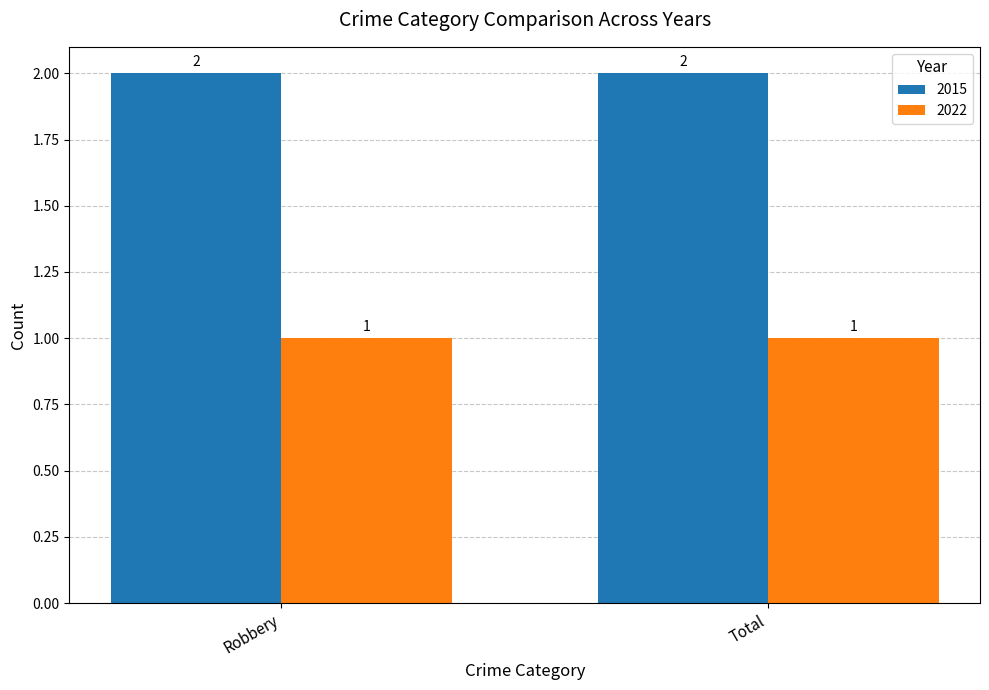

List the series in order of their peak value, highest first.

2015, 2022